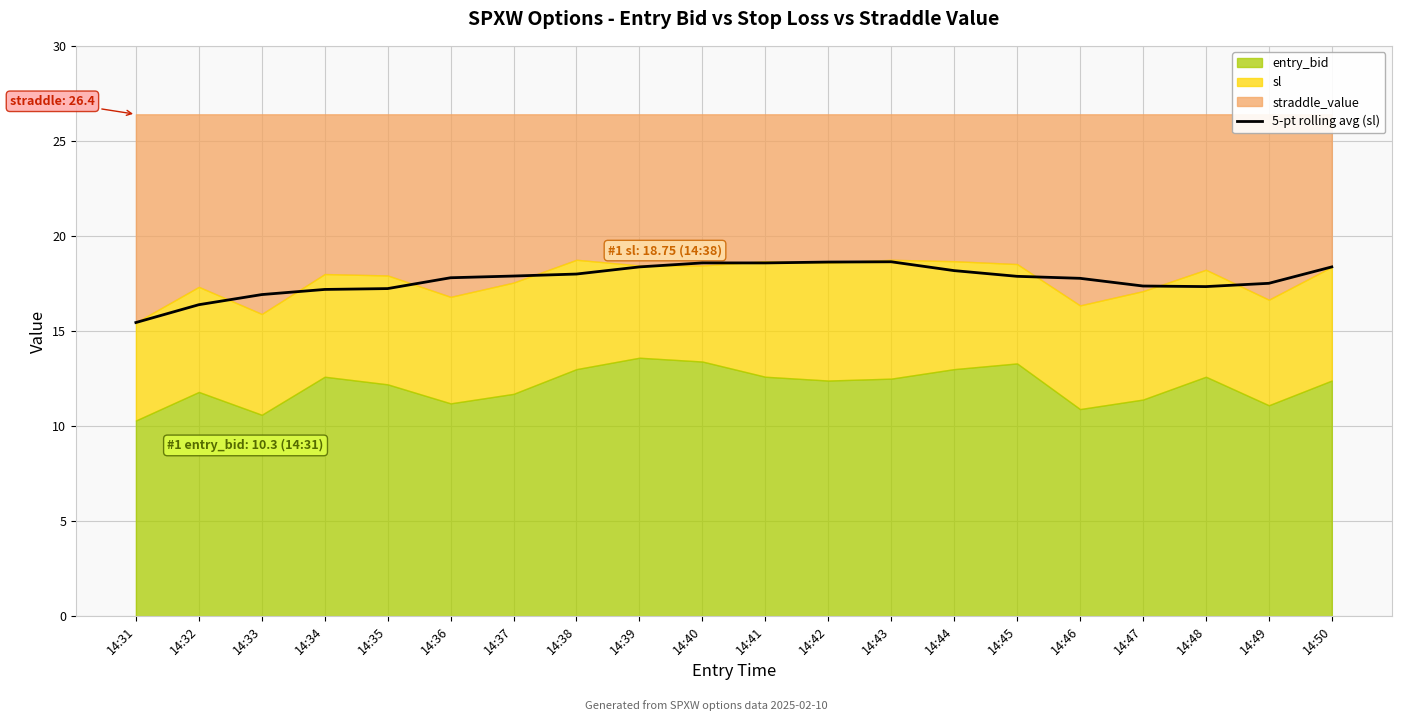

List the labels in order of value, largest first.

14:43, 14:42, 14:40, 14:41, 14:39, 14:50, 14:44, 14:38, 14:37, 14:45, 14:36, 14:46, 14:49, 14:47, 14:48, 14:35, 14:34, 14:33, 14:32, 14:31